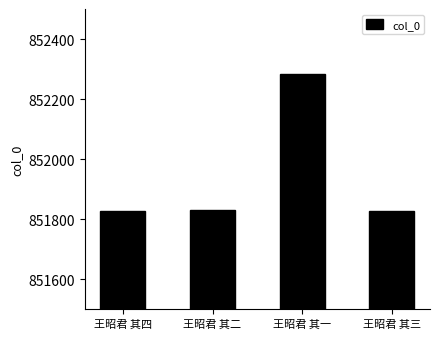

Which category has the highest value across all series?

王昭君 其一